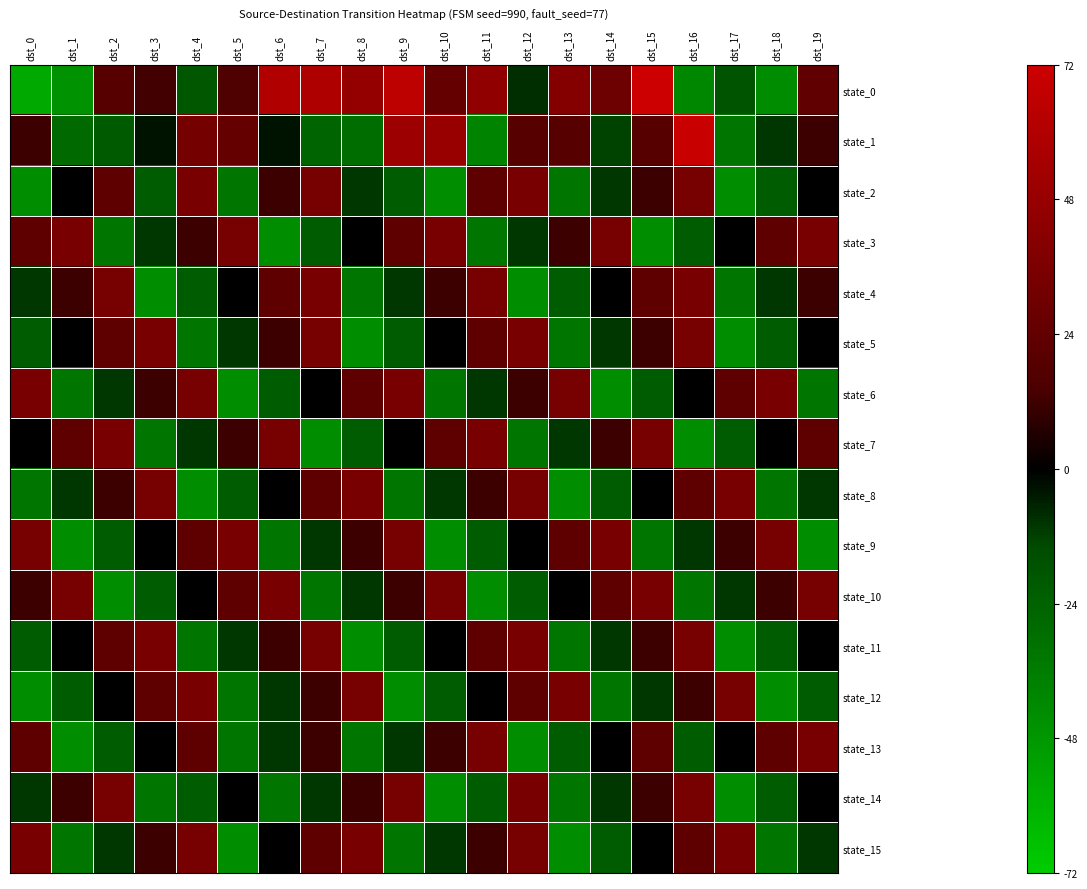

Rank the series at dst_5 from highest to lowest value.

state_9, state_3, state_1, state_10, state_0, state_7, state_4, state_14, state_5, state_11, state_8, state_2, state_12, state_13, state_6, state_15